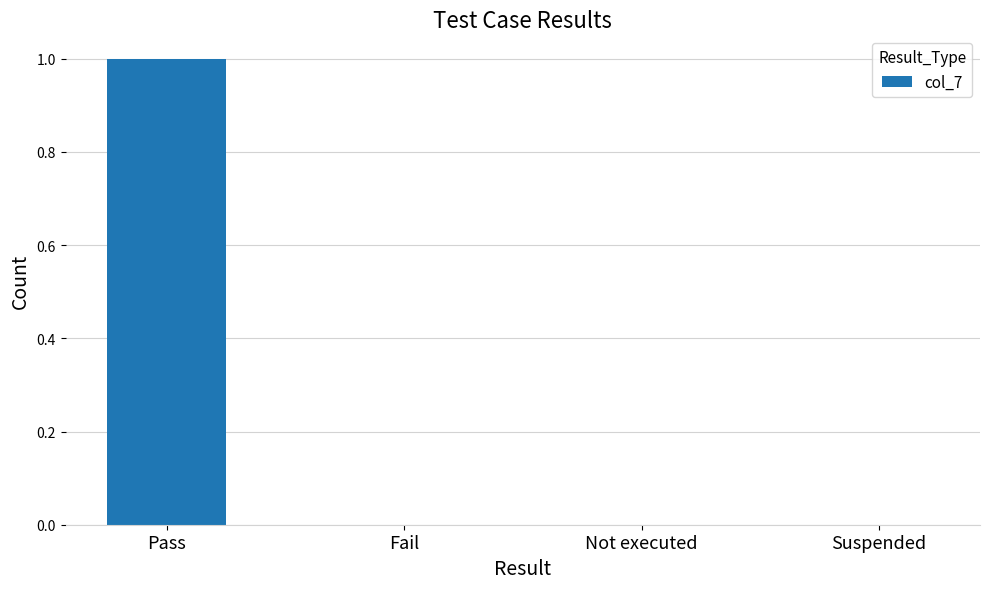

True or false: the data shows 0 at Not executed.

True